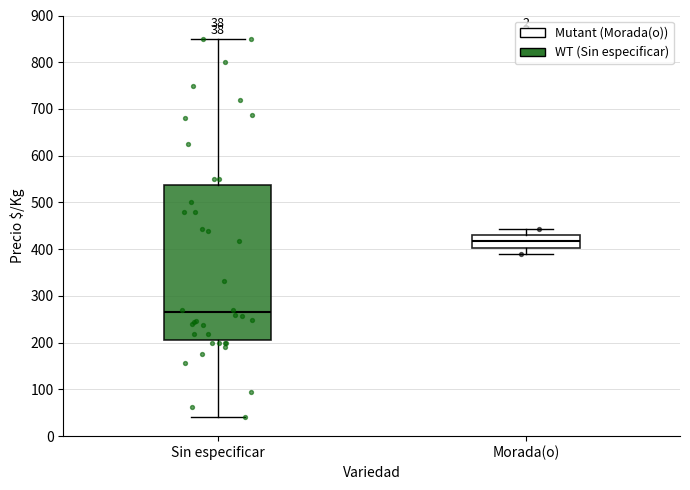

Which box's median line is the lowest?

Sin especificar